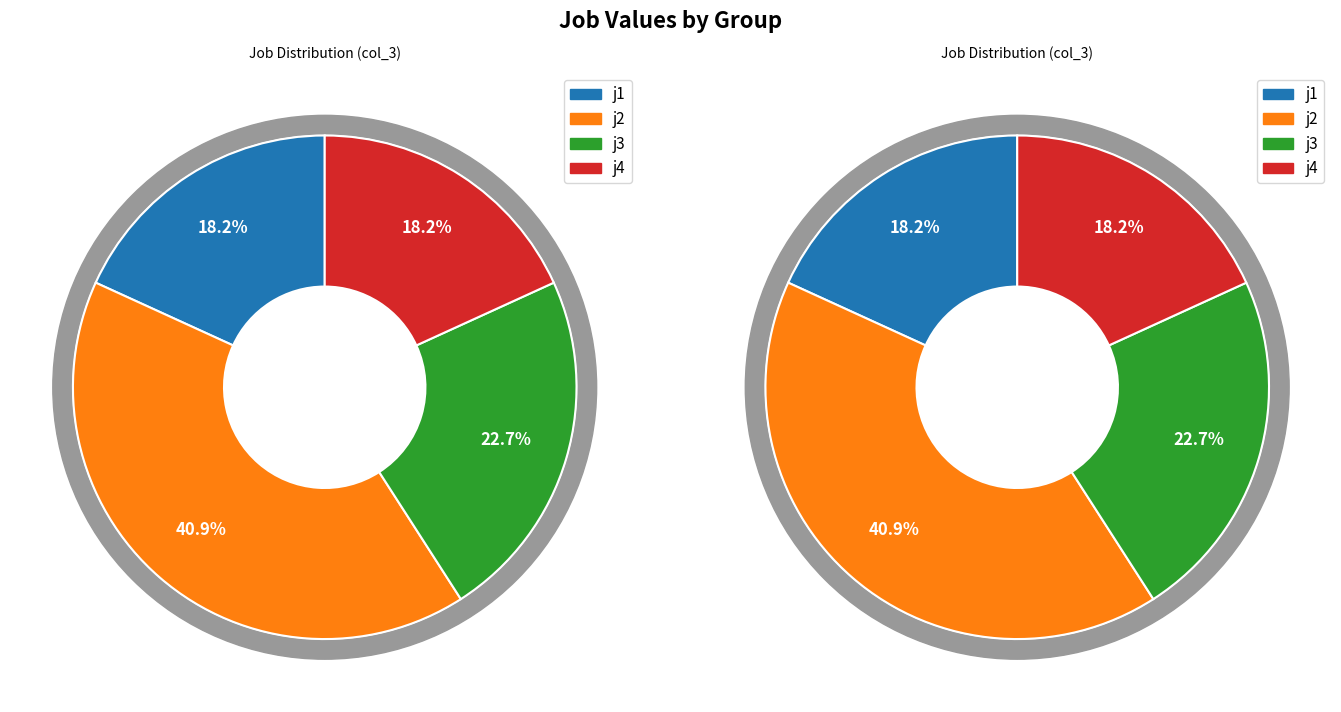

Combined, do j2 and j4 account for over 50%?

Yes